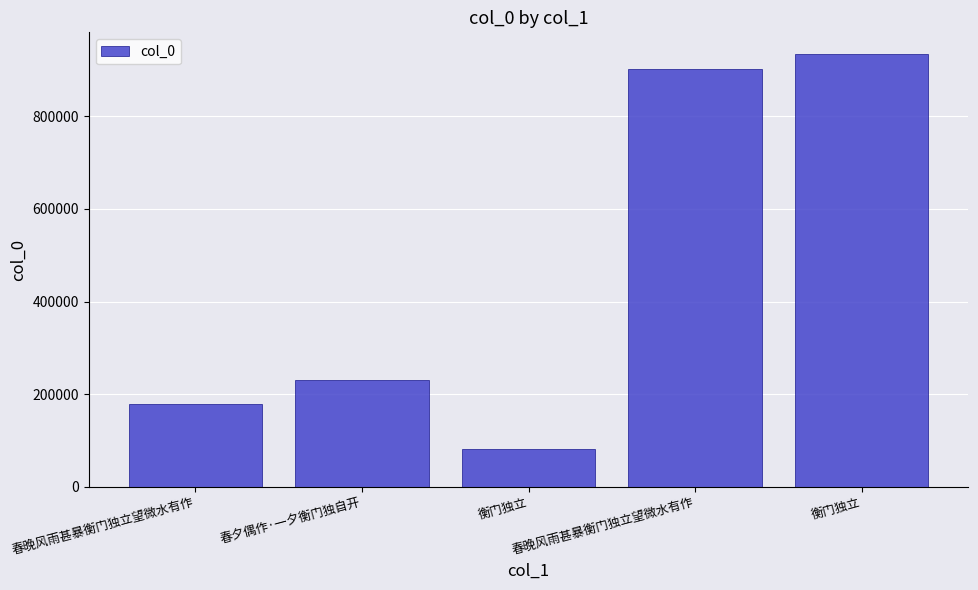

Which label corresponds to the smallest value in the chart?

衡门独立